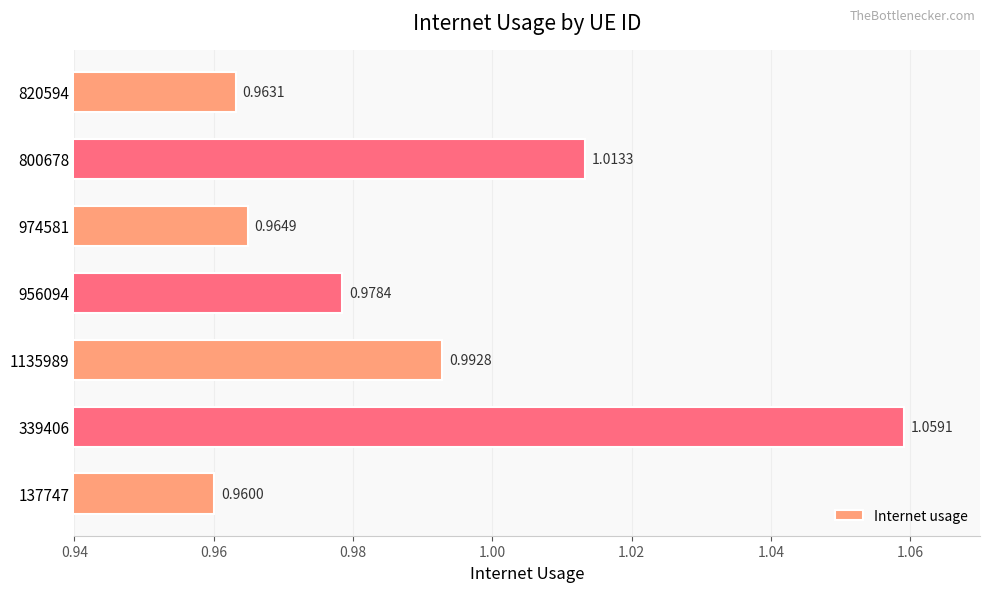

List the labels in order of value, smallest first.

137747, 820594, 974581, 956094, 1135989, 800678, 339406